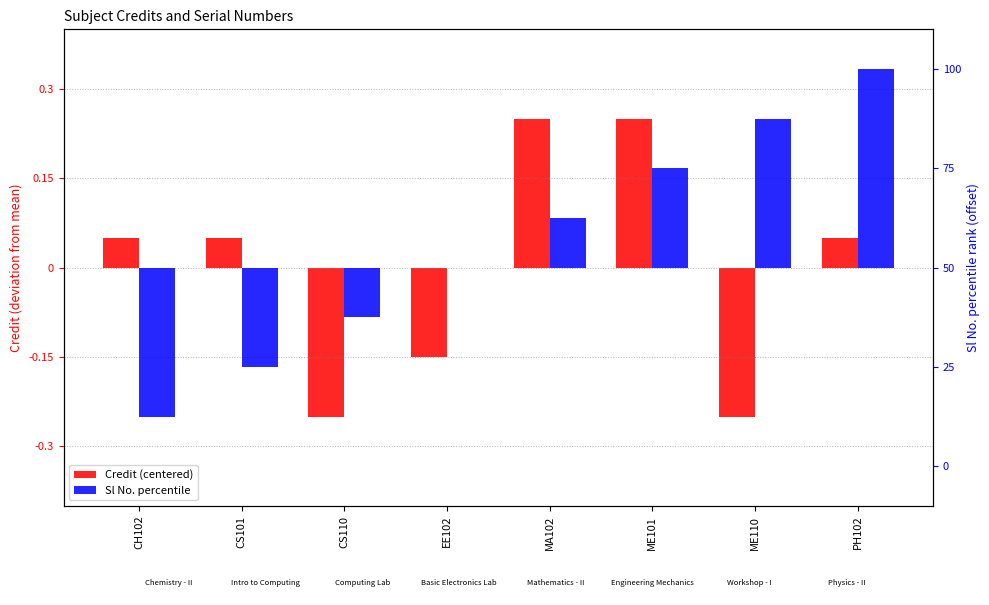

Which category has the highest value in the Credit (centered) series?

MA102